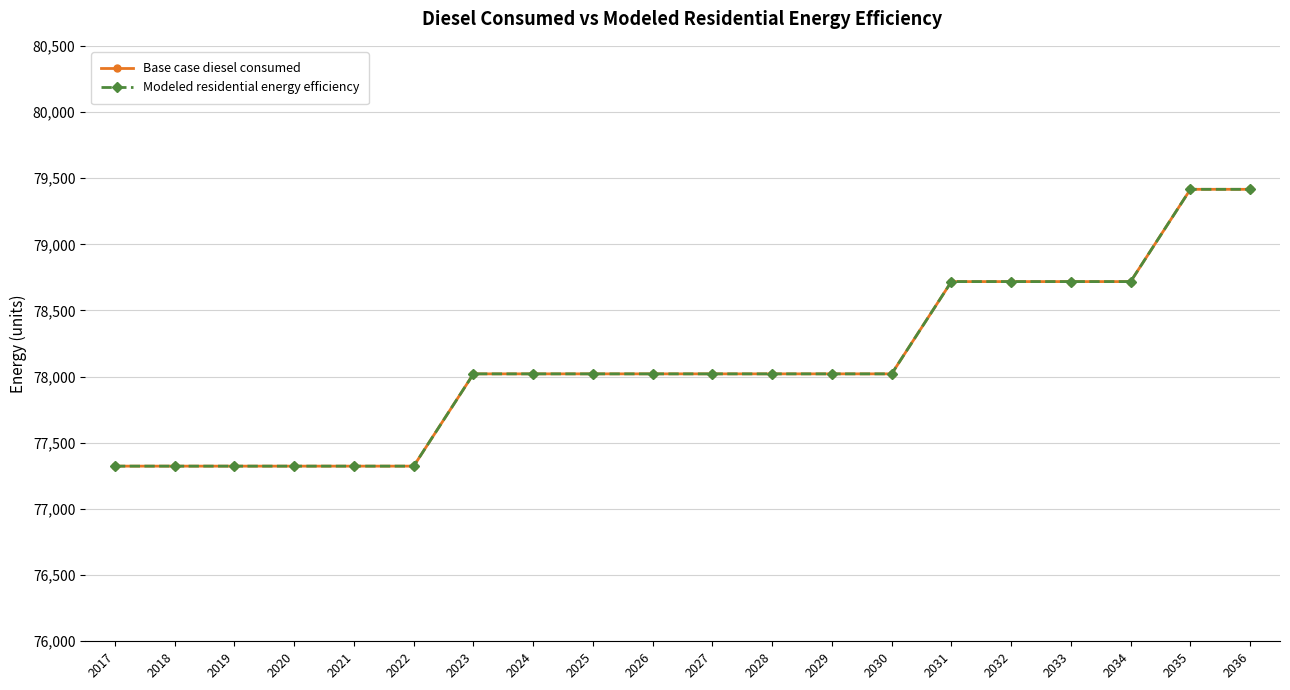

True or false: Modeled residential energy efficiency has more than 1 interior local peaks.

False